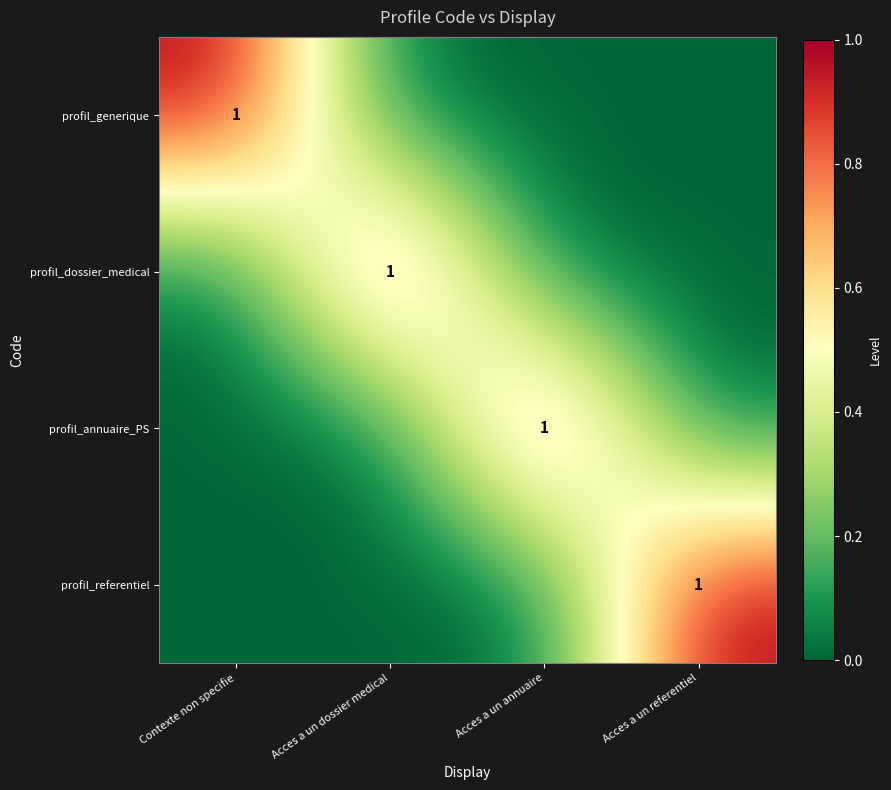

Which series has the largest total across all categories?

profil_generique